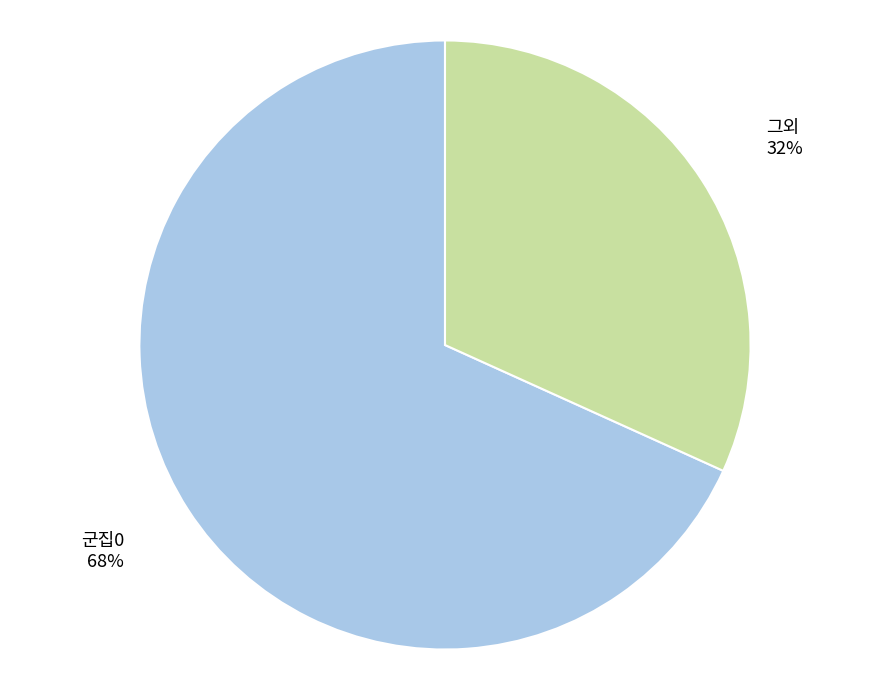

To the nearest percent, what is the difference between the 그외 and 군집0 slice percentages?

36%